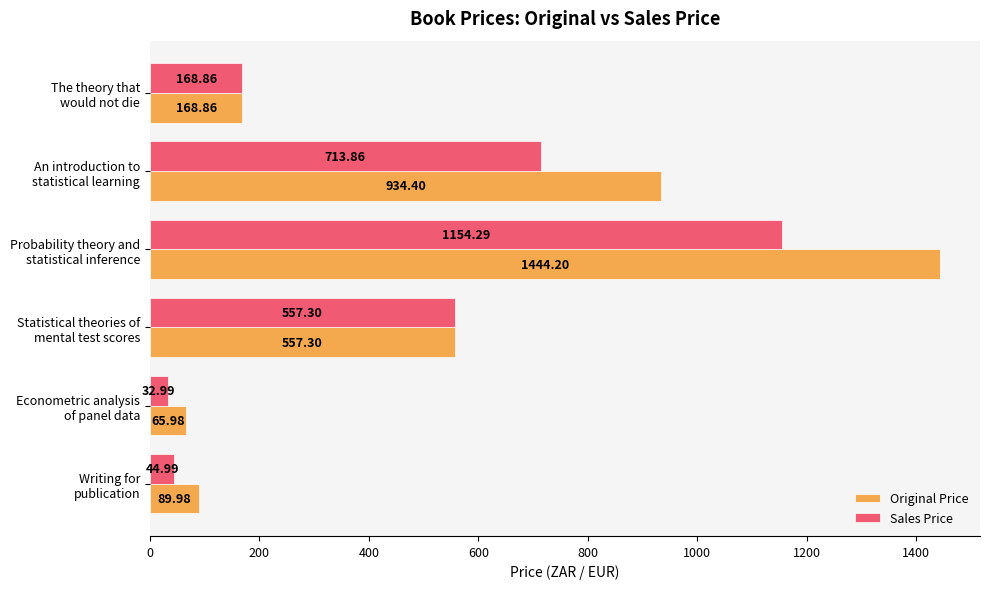

What is the difference between the maximum and minimum values in the Original Price series?

1378.2